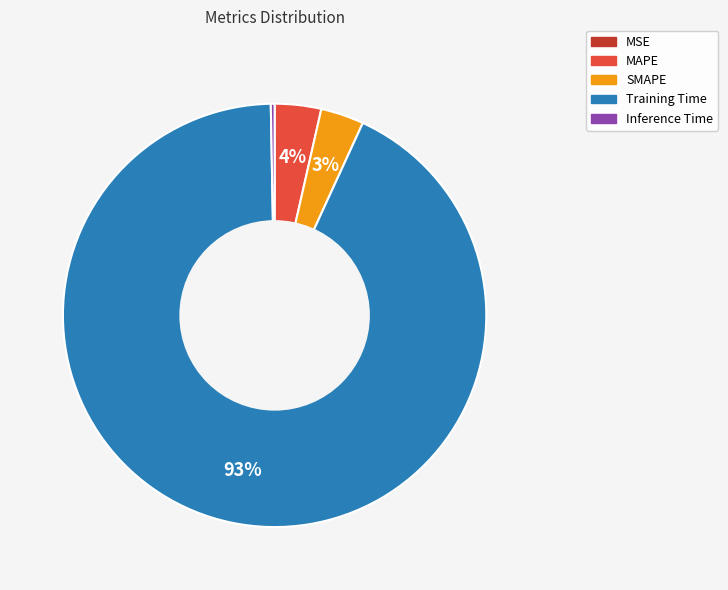

Which has a higher value, Inference Time or MAPE?

MAPE